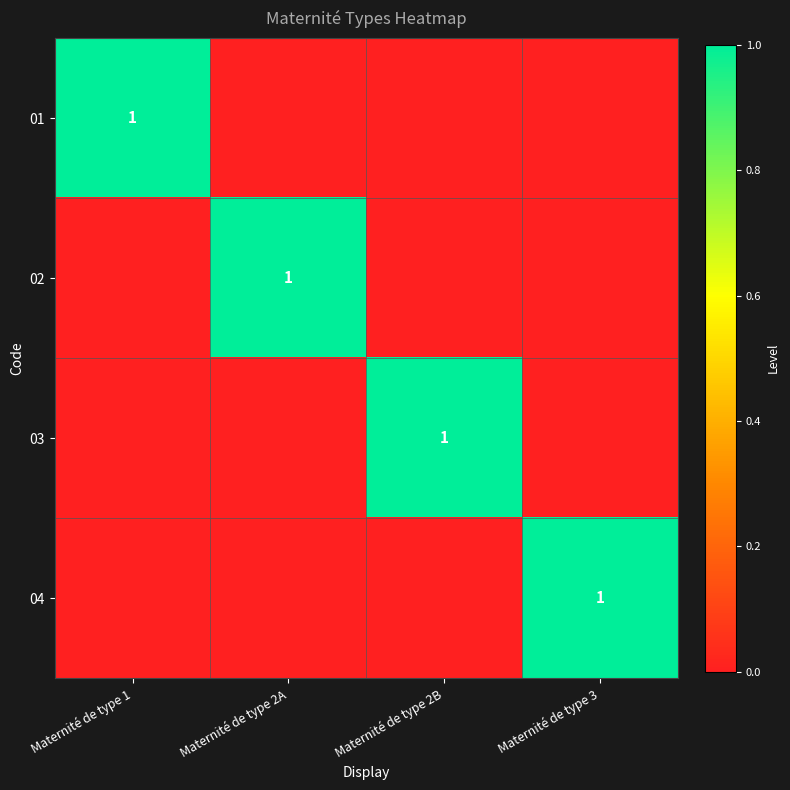

The 03 series shows 1 at Maternité de type 2B. True or false?

True